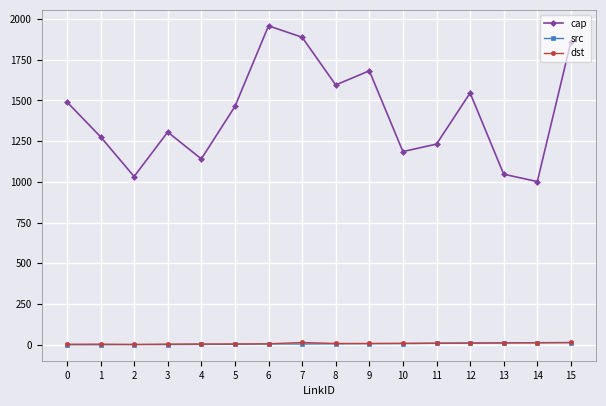

Does the chart display data point markers on the line(s)?

Yes